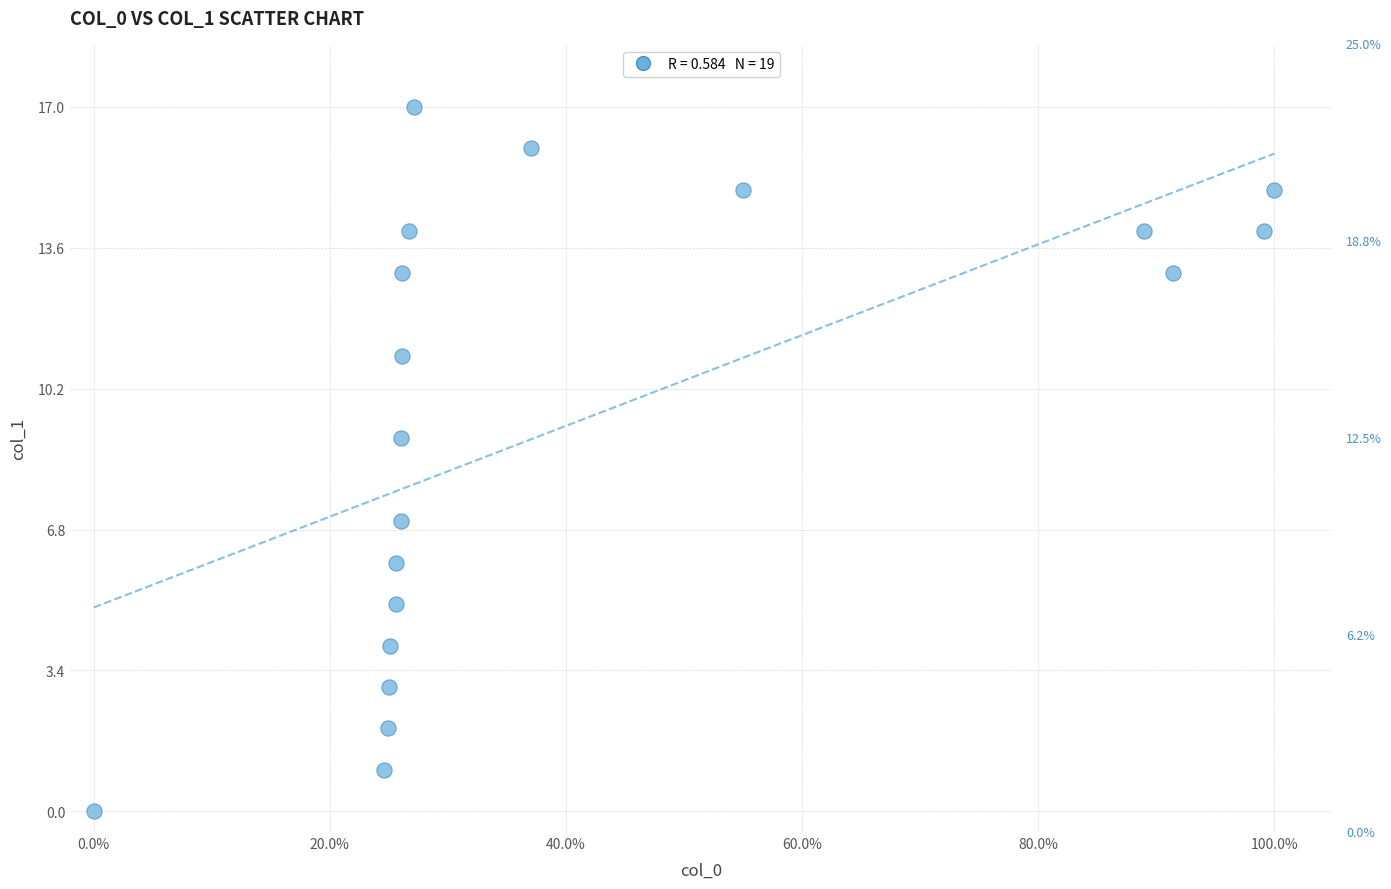

What is the range of Y values (max minus min)?

17